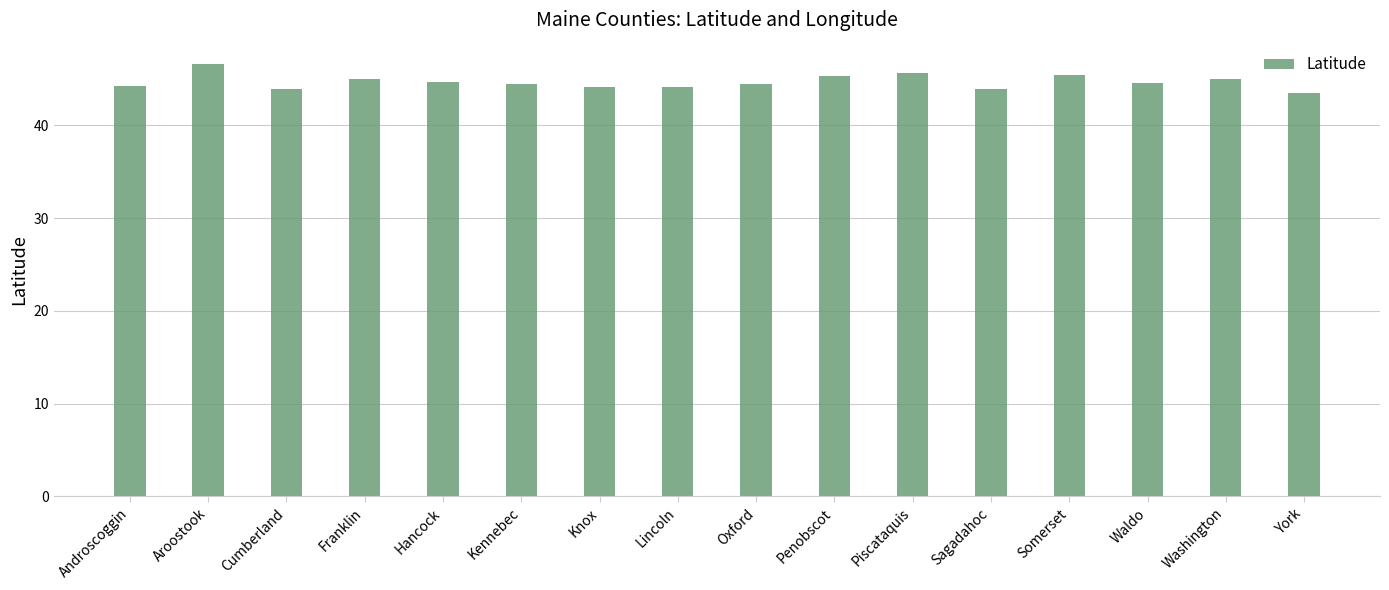

Which category has the highest value across all series?

Aroostook